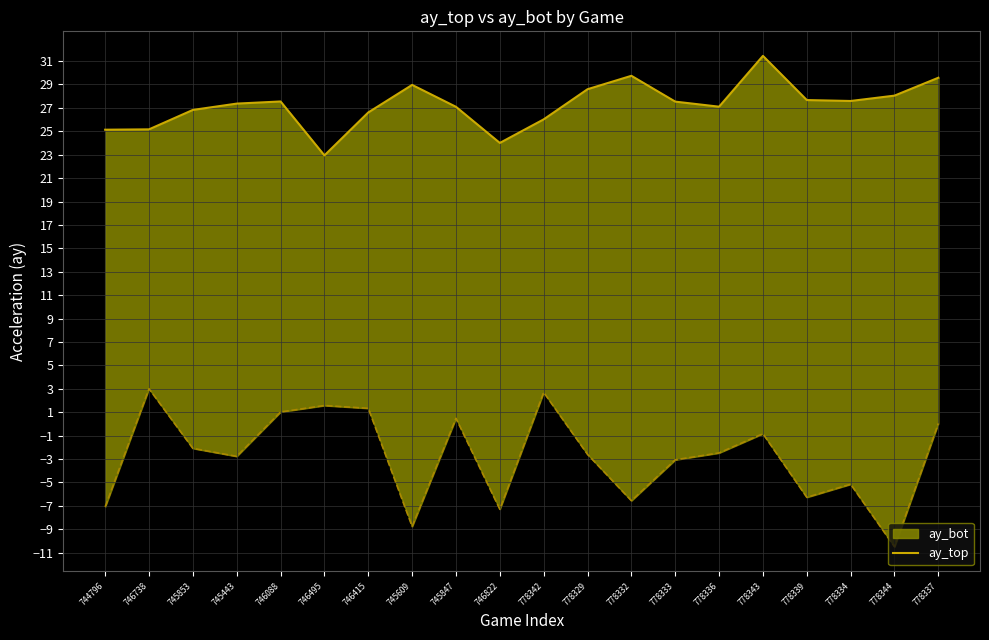

Which category has the highest value across all series?

778343